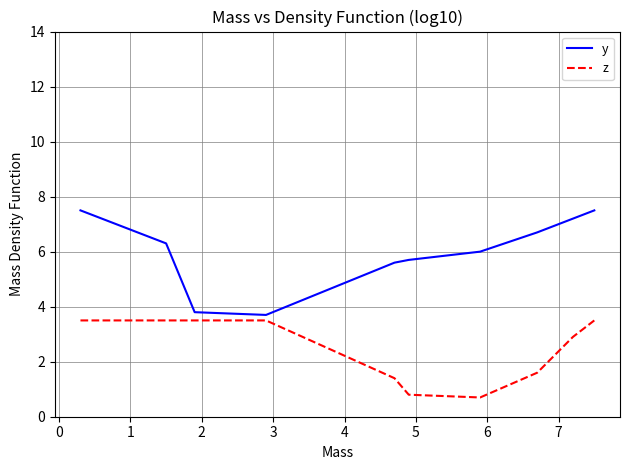

What are all the series names shown in the legend?

y, z